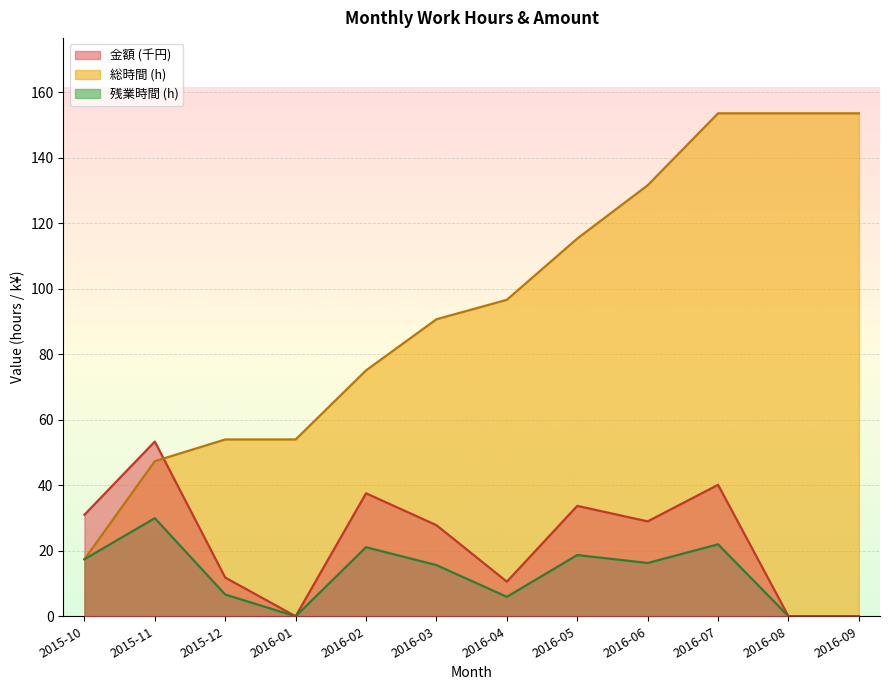

Between which two adjacent categories do 金額 and 総時間 first intersect?

2015-11 and 2015-12